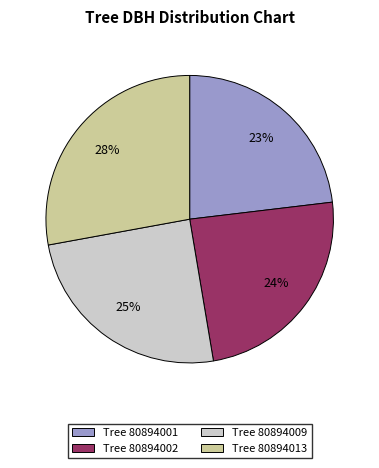

Which has a higher value, Tree 80894009 or Tree 80894001?

Tree 80894009